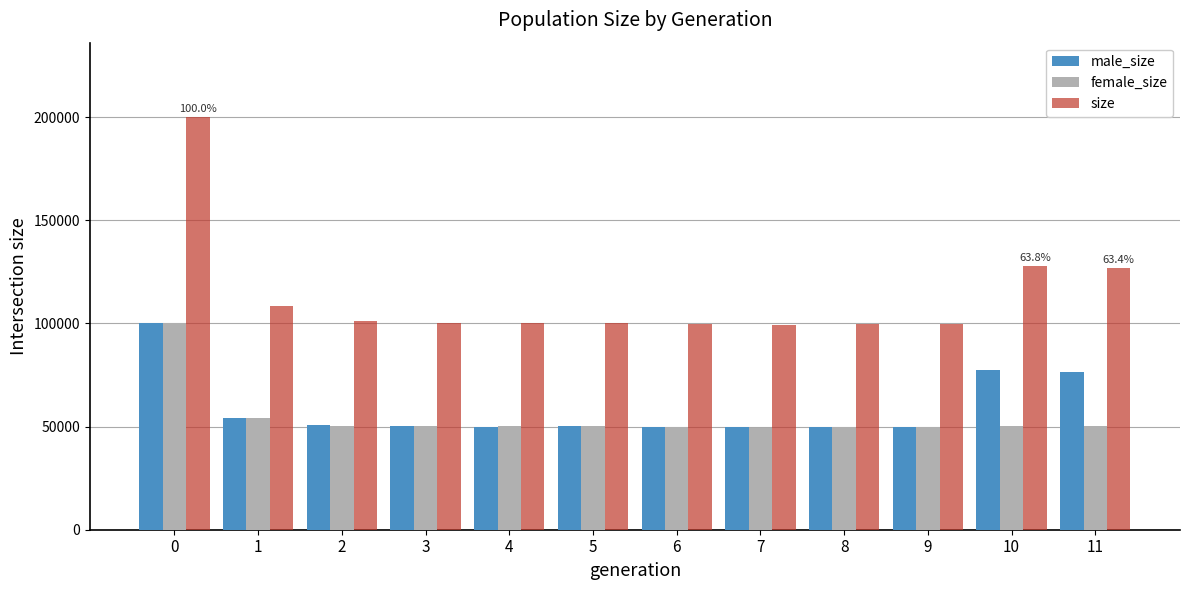

What is the difference between the maximum and minimum values in the size series?

100805